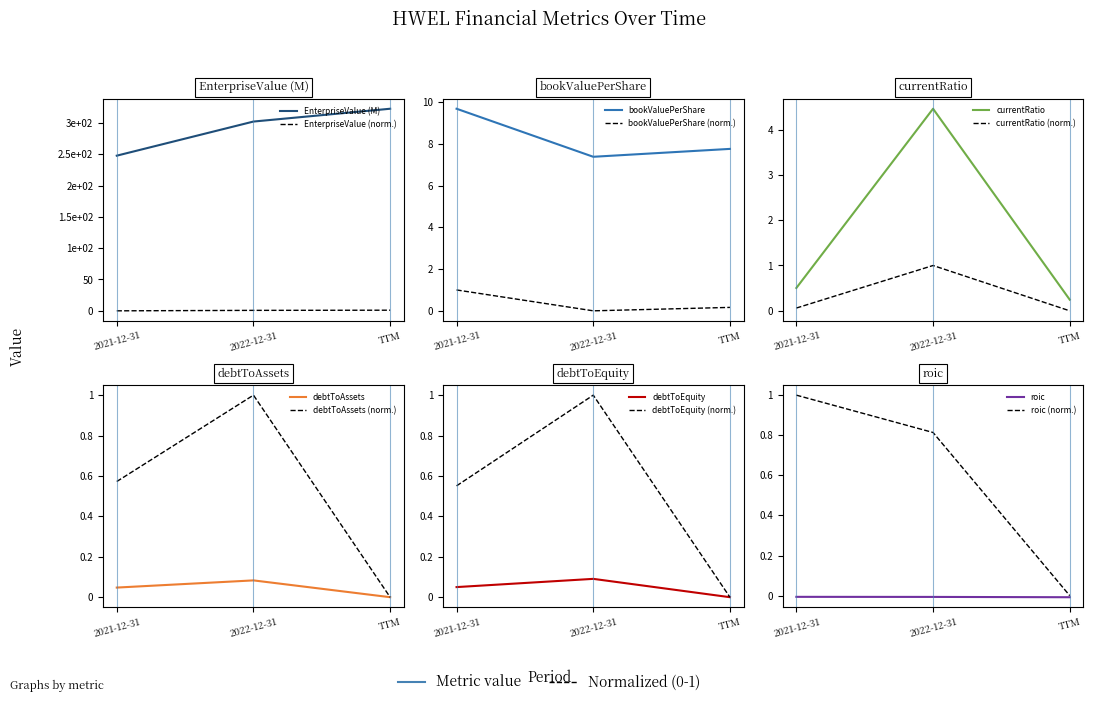

What is the lowest value of the currentRatio series?

0.2